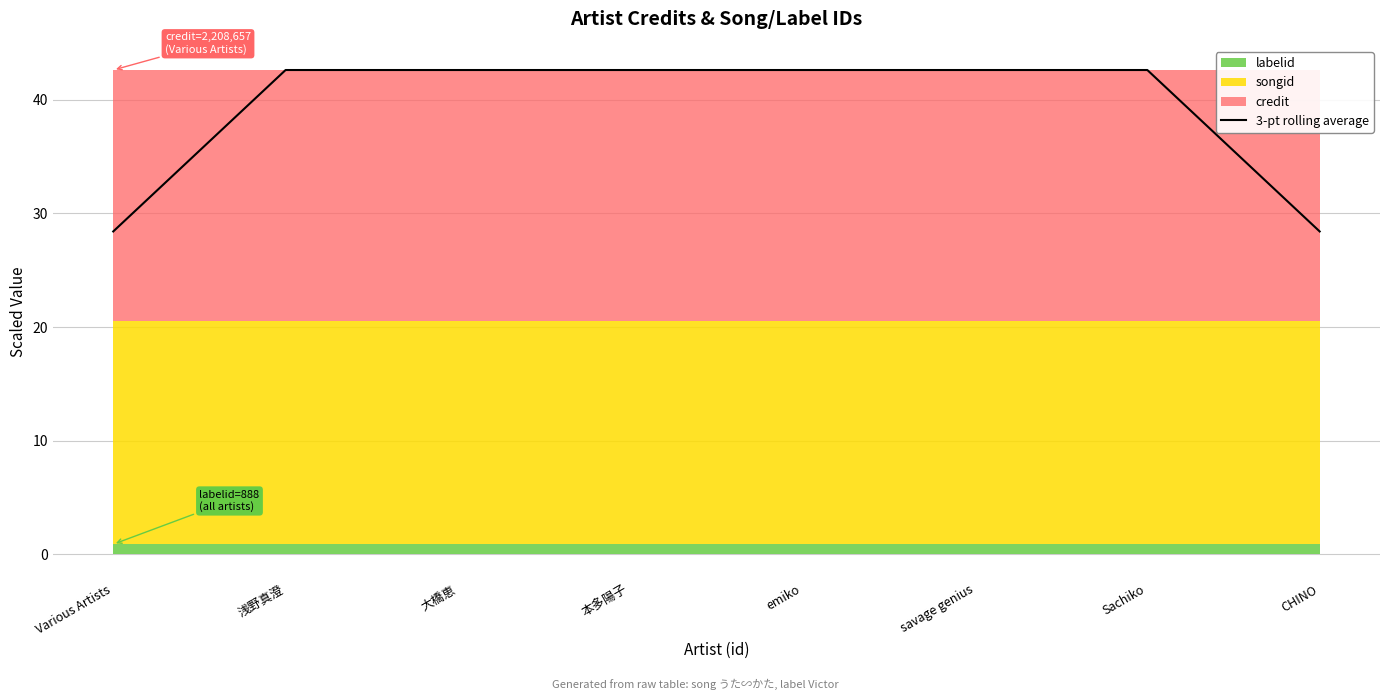

How many data points are less than 42?

2